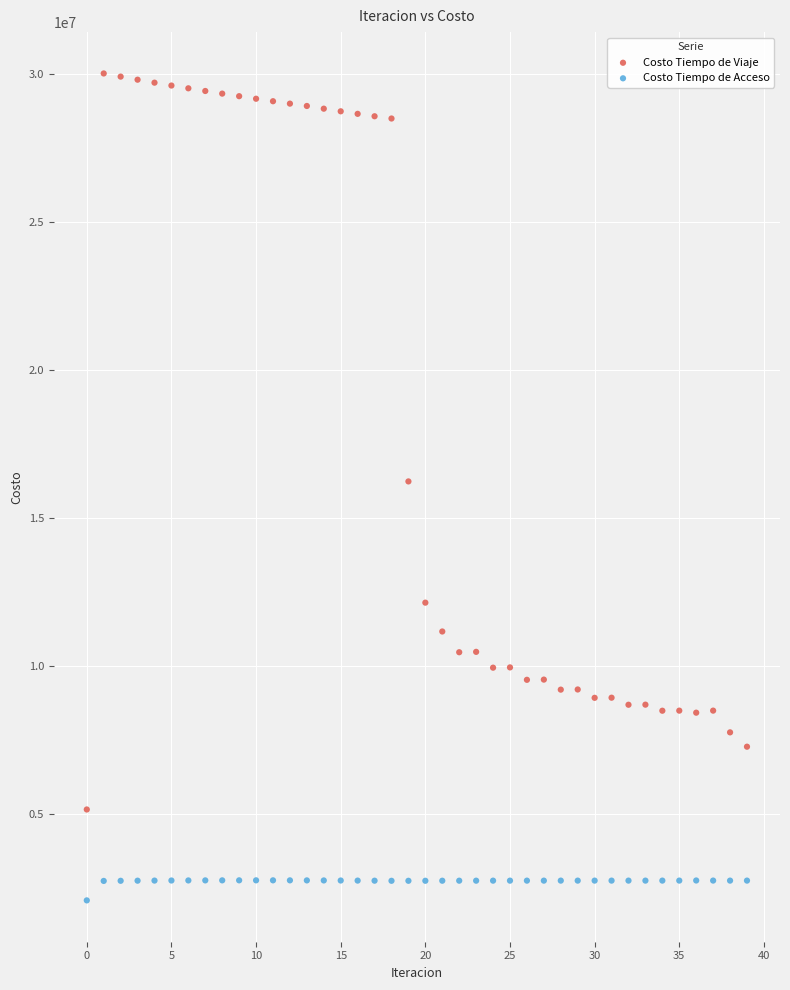

Across all data points, what is the range of Y values (max minus min)?

27944760.7